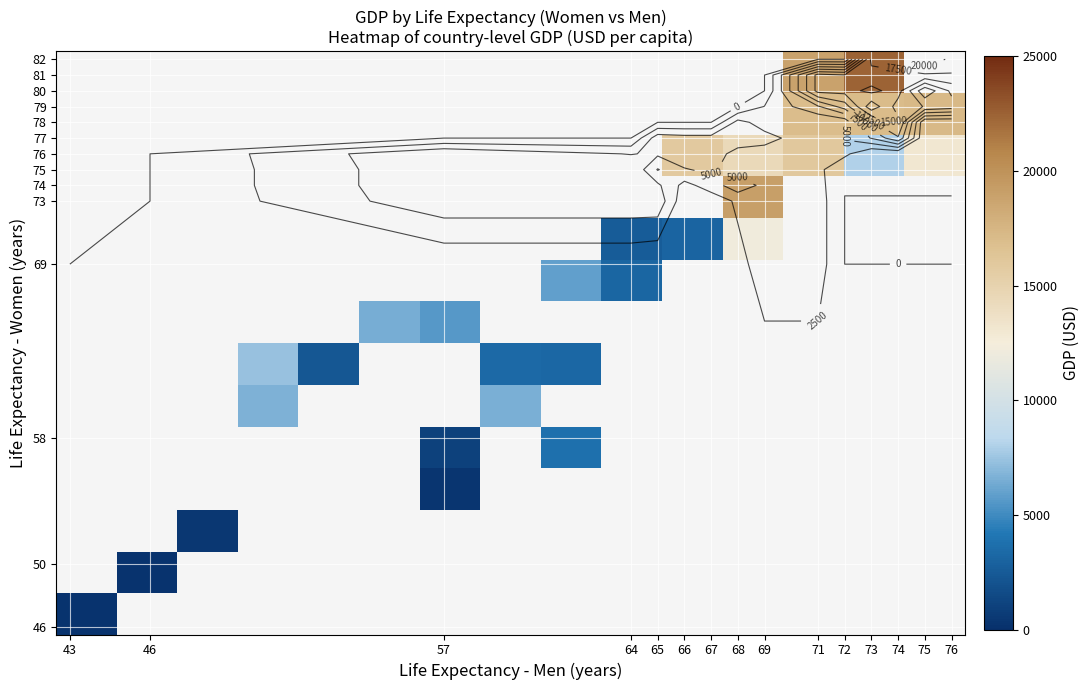

What is the smallest value displayed?

208.0